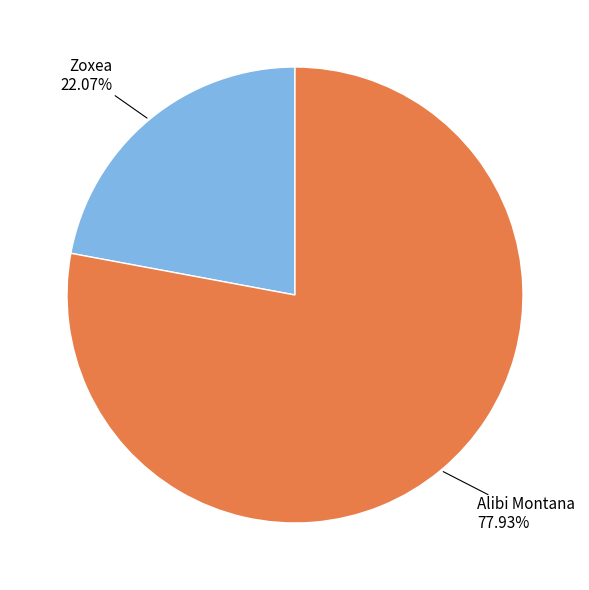

Do Alibi Montana and Zoxea together represent more than half of the pie?

Yes